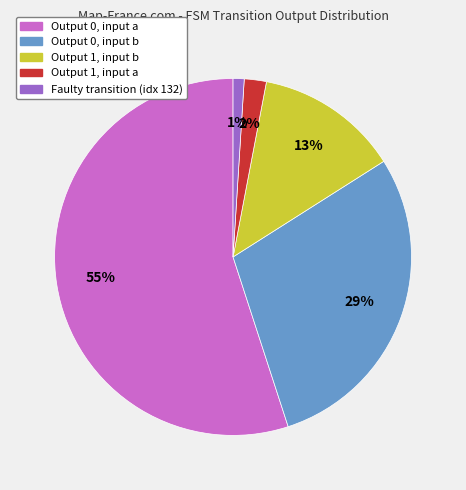

Approximately how many times larger is the value at Faulty transition (idx 132) compared to Output 1, input a?

0.5